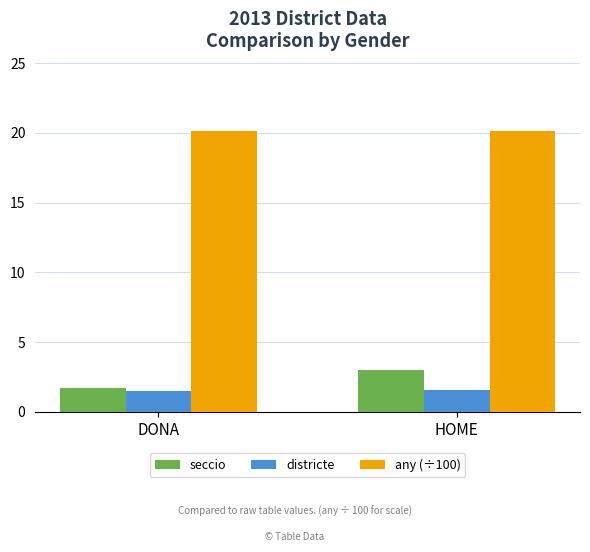

What is the label of the 1st bar from the right?

HOME